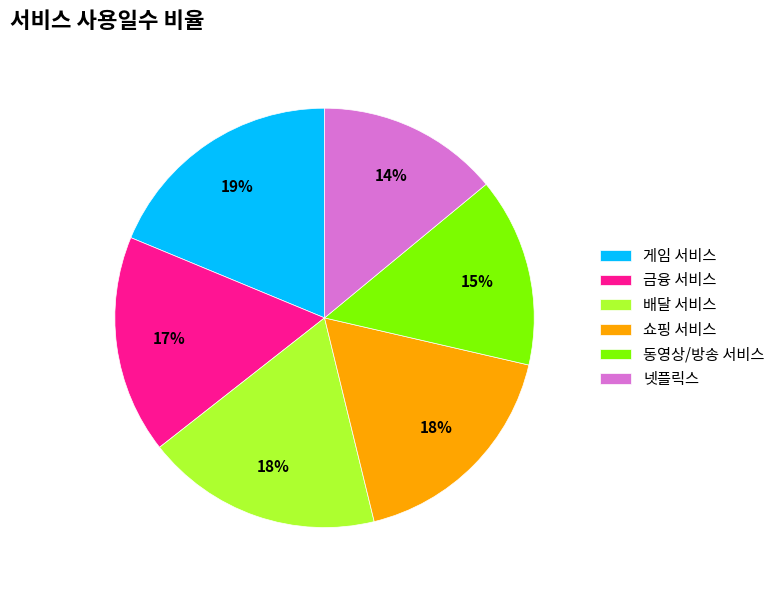

What is the largest slice in the pie chart?

게임 서비스